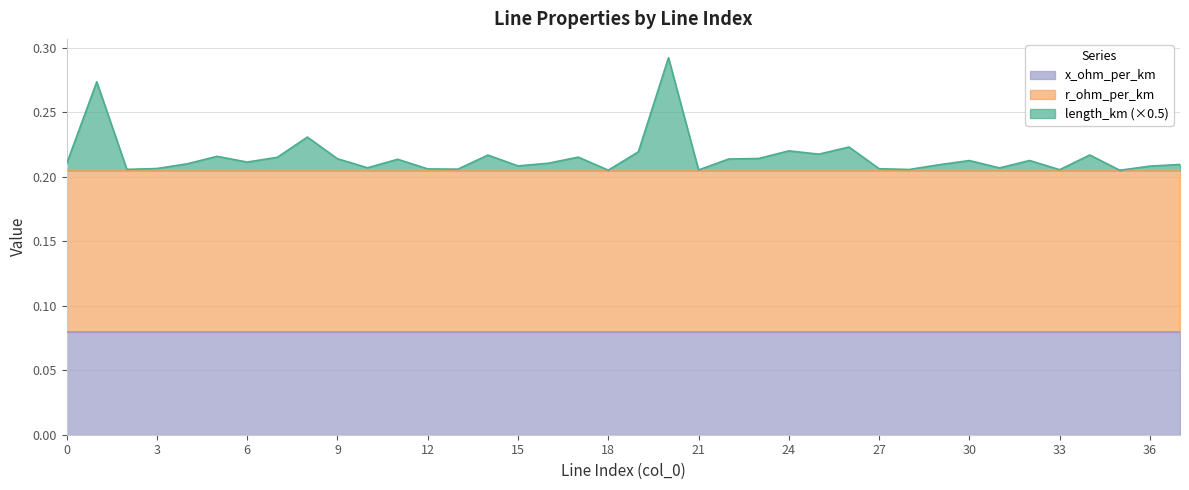

What is the average value of the x_ohm_per_km series?

0.1